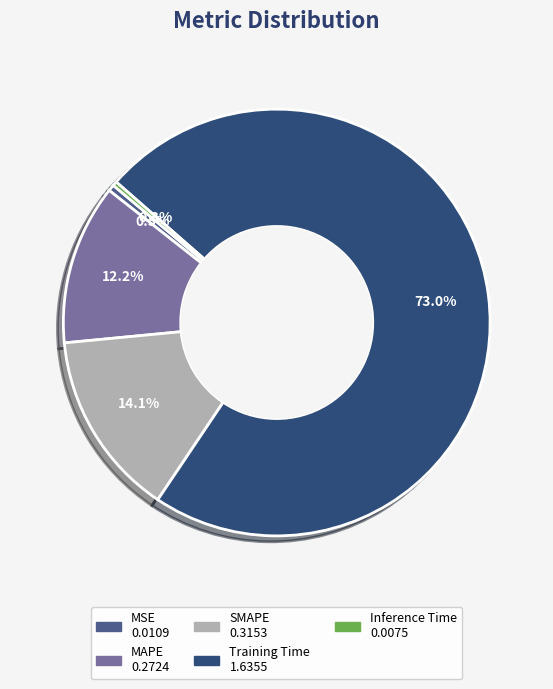

How many slices are in this pie chart?

5